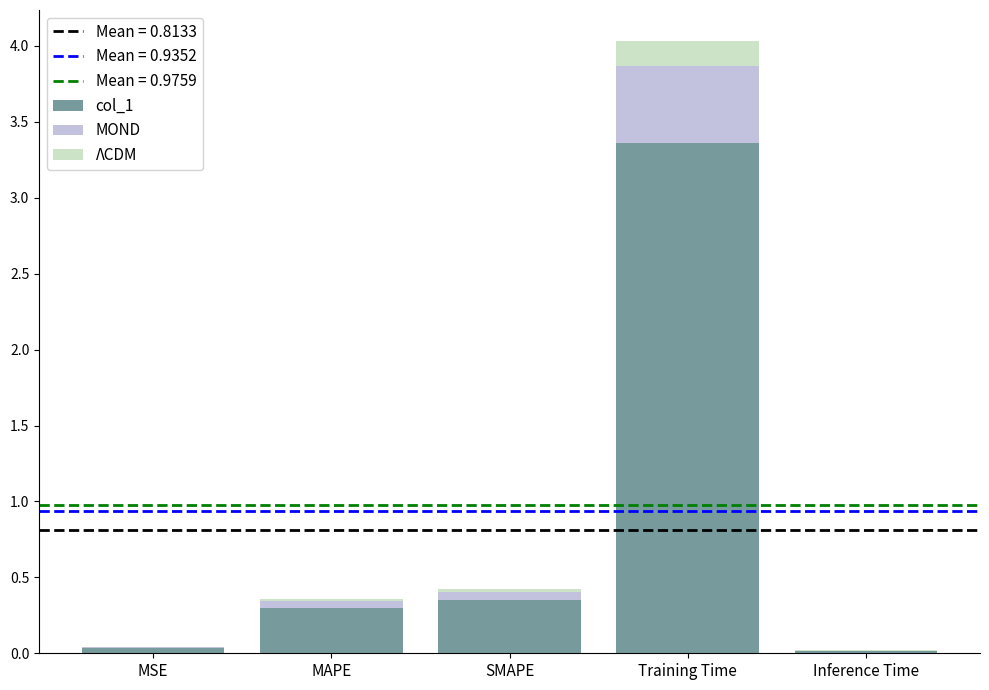

The value of col_1 at Training Time is 3.4. True or false?

True